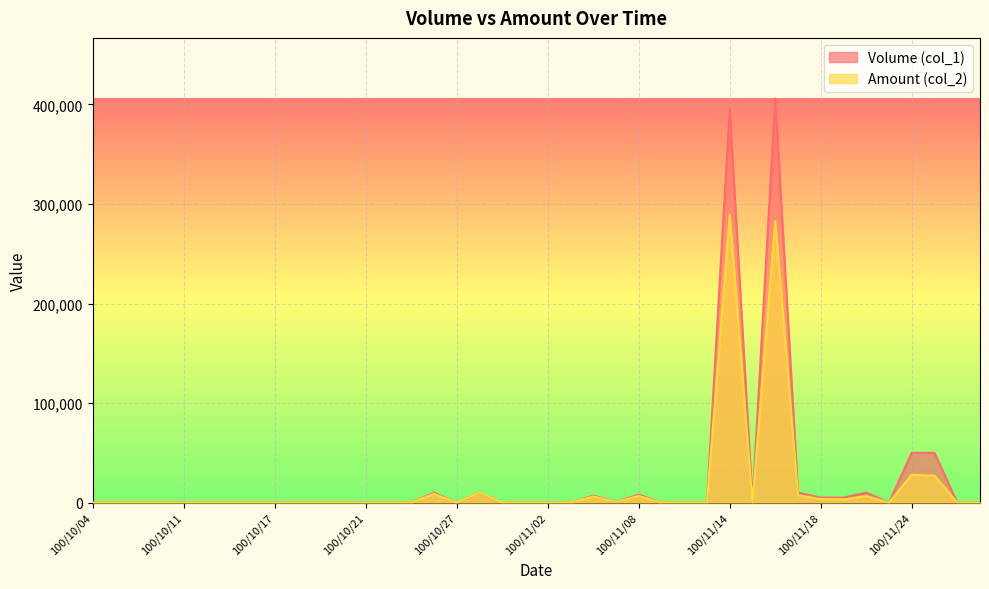

True or false: Volume (col_1) and Amount (col_2) intersect in this chart.

False